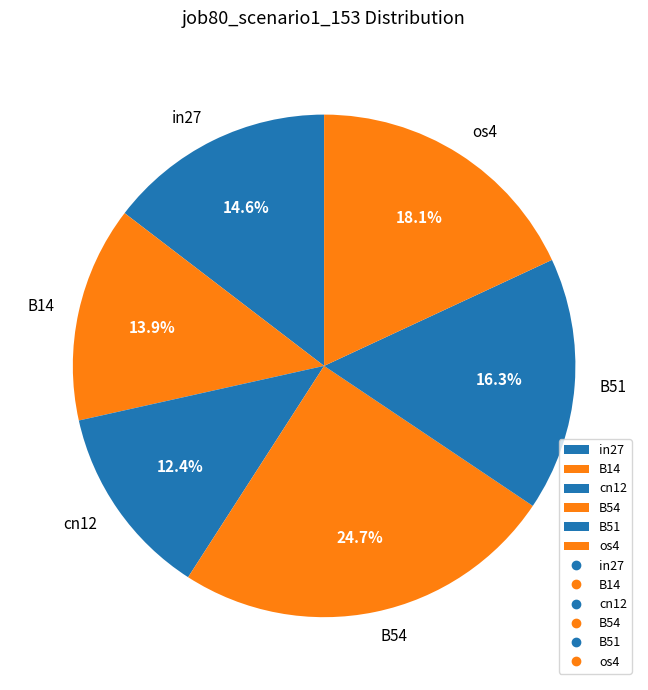

To the nearest percent, what portion does os4 represent?

18%